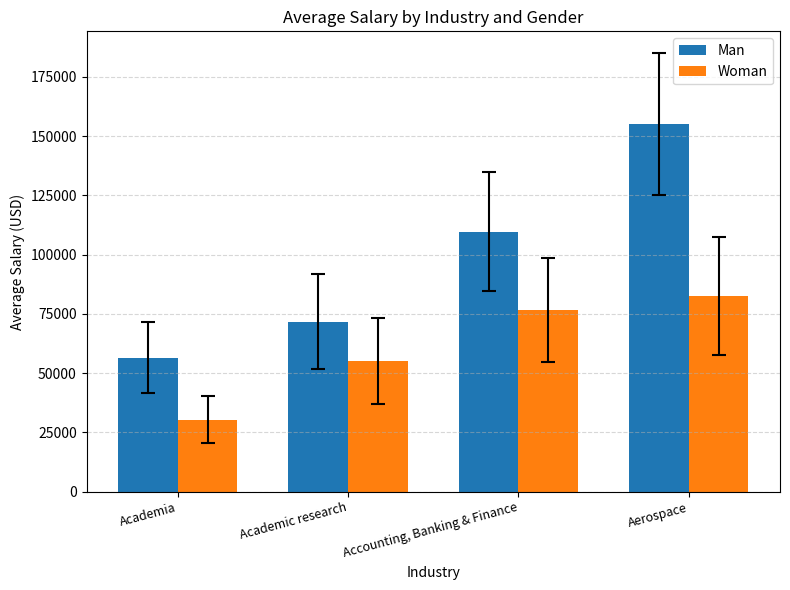

At which category is the sum across all series the highest?

Aerospace